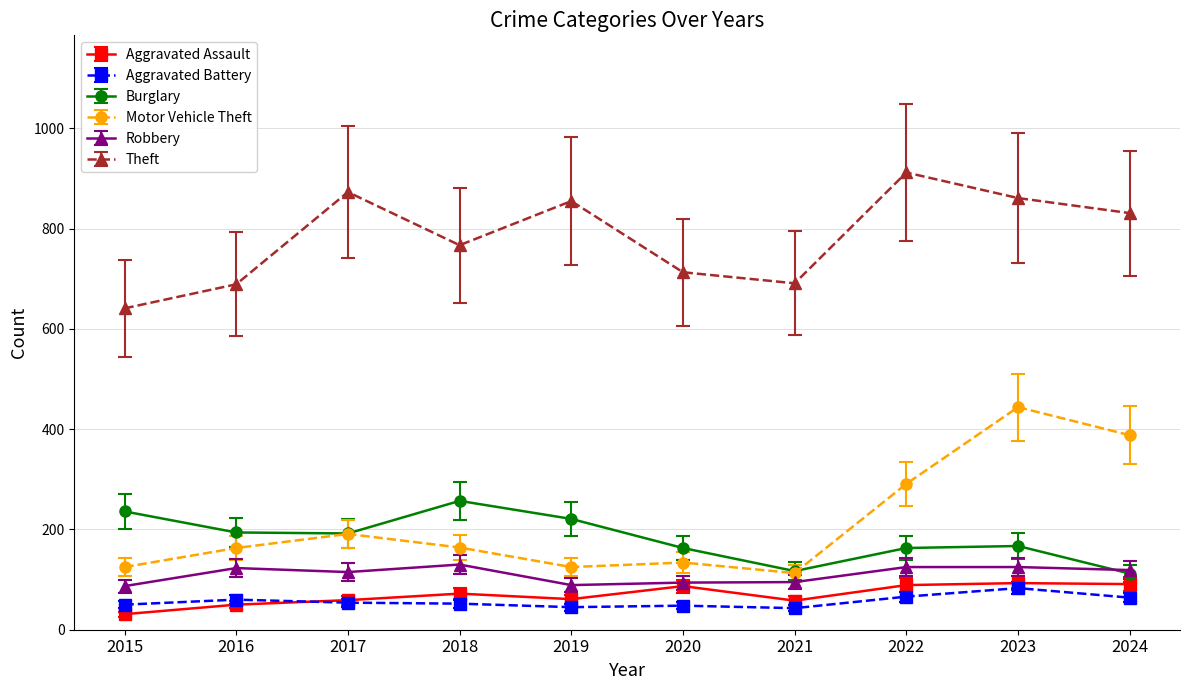

How many lines are shown in the chart?

6